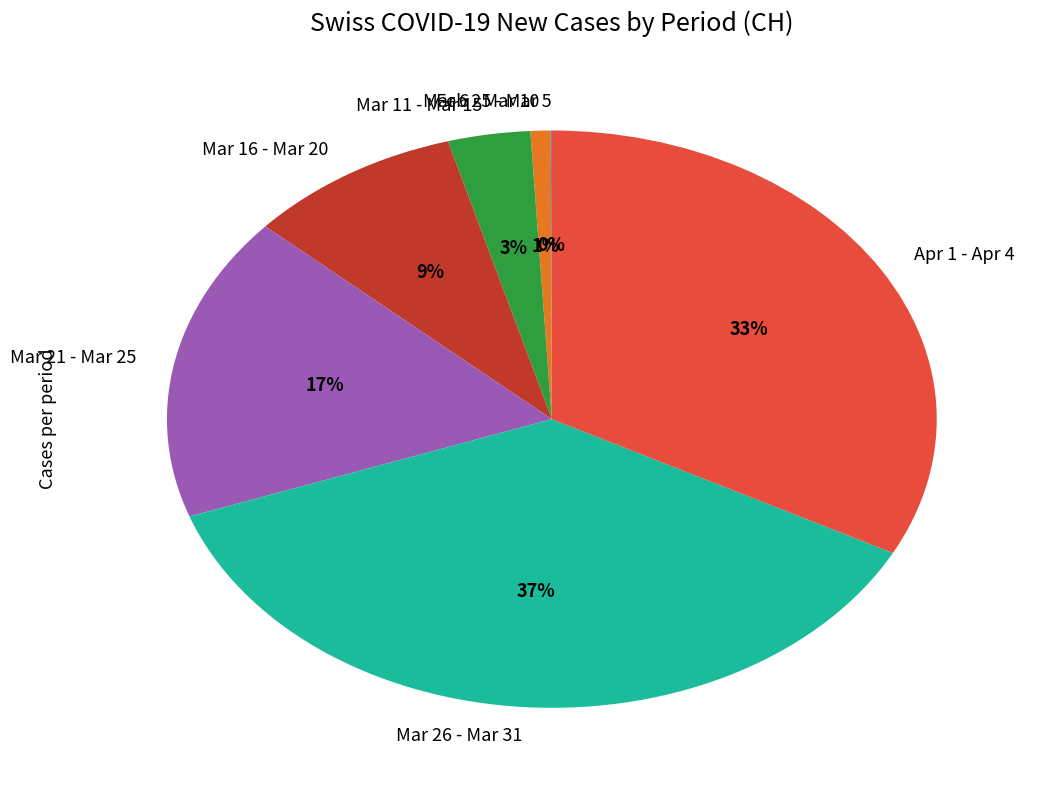

Does any single category account for the majority?

No